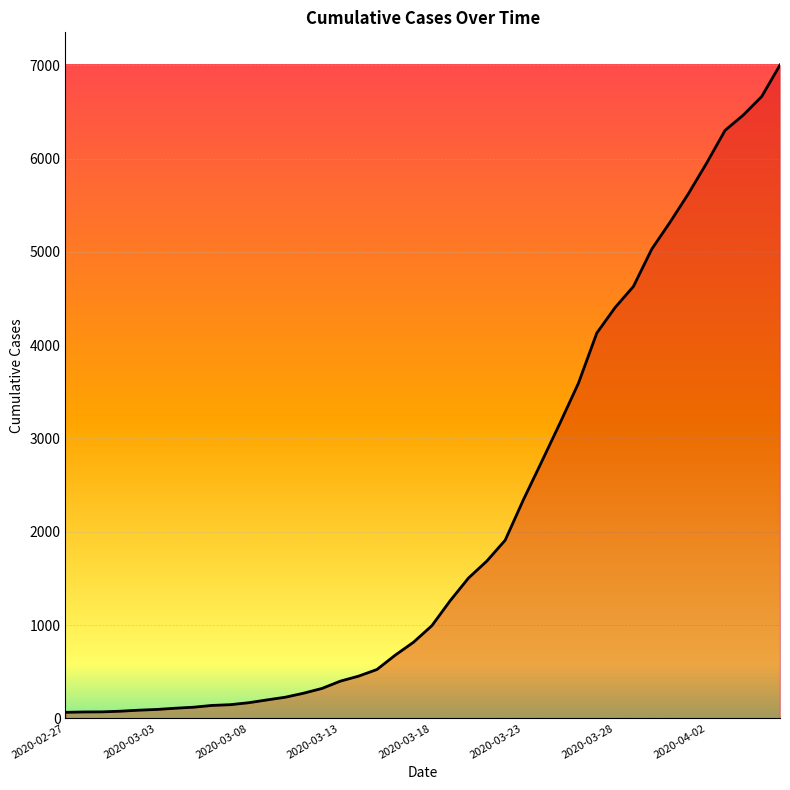

What is the greatest value displayed?

7004